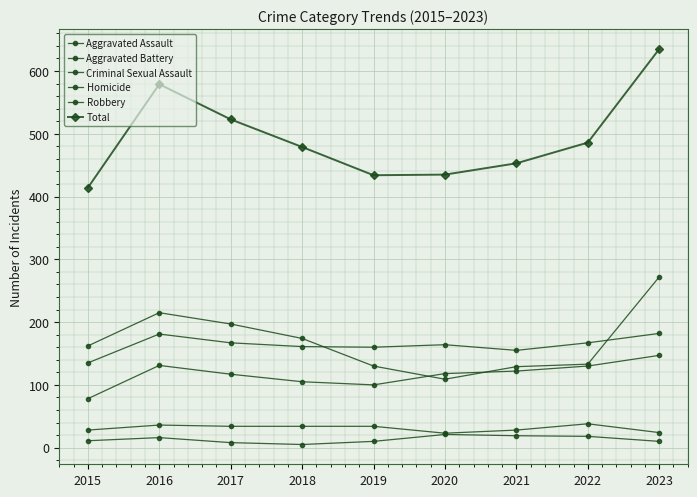

True or false: Criminal Sexual Assault has a value of 36 at 2016.

True